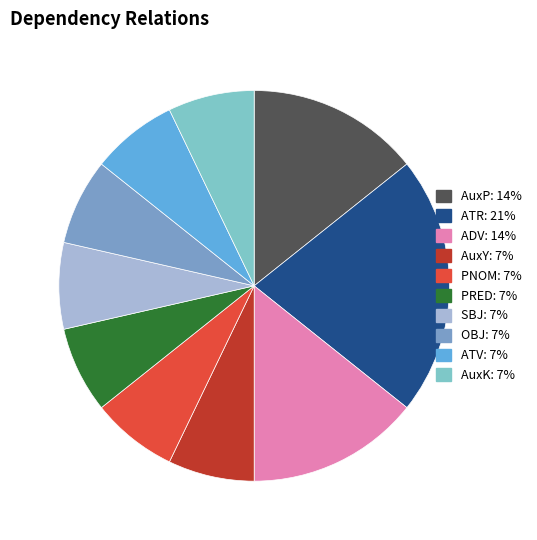

Does any single category account for the majority?

No